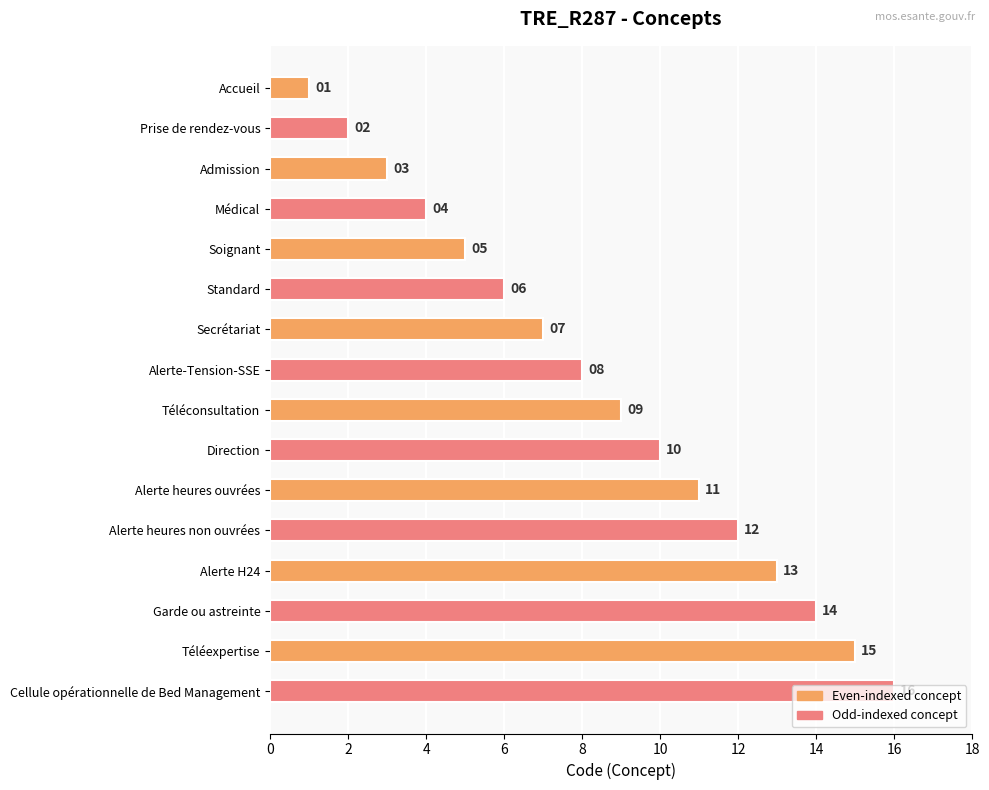

Does the chart contain any negative values?

No